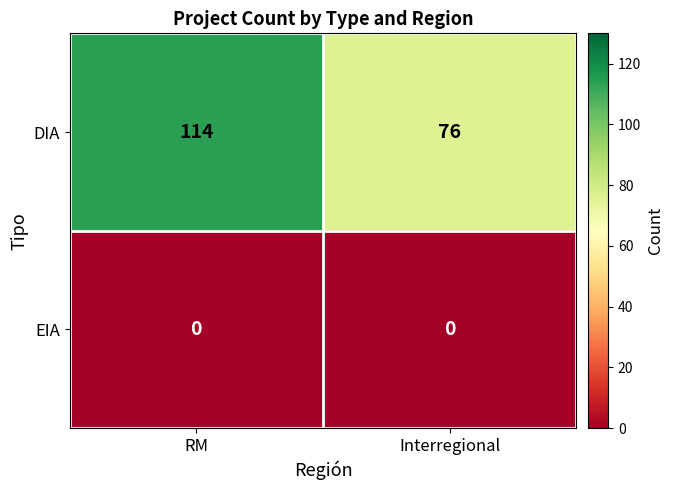

What is the average value of the DIA series?

95